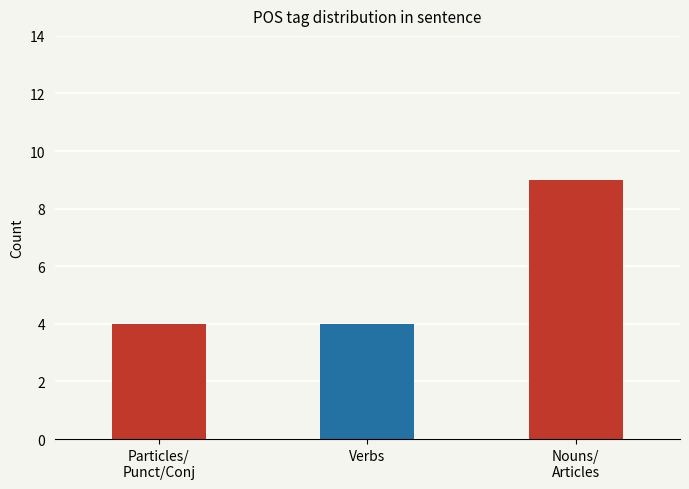

What position from the right is Nouns/
Articles?

1